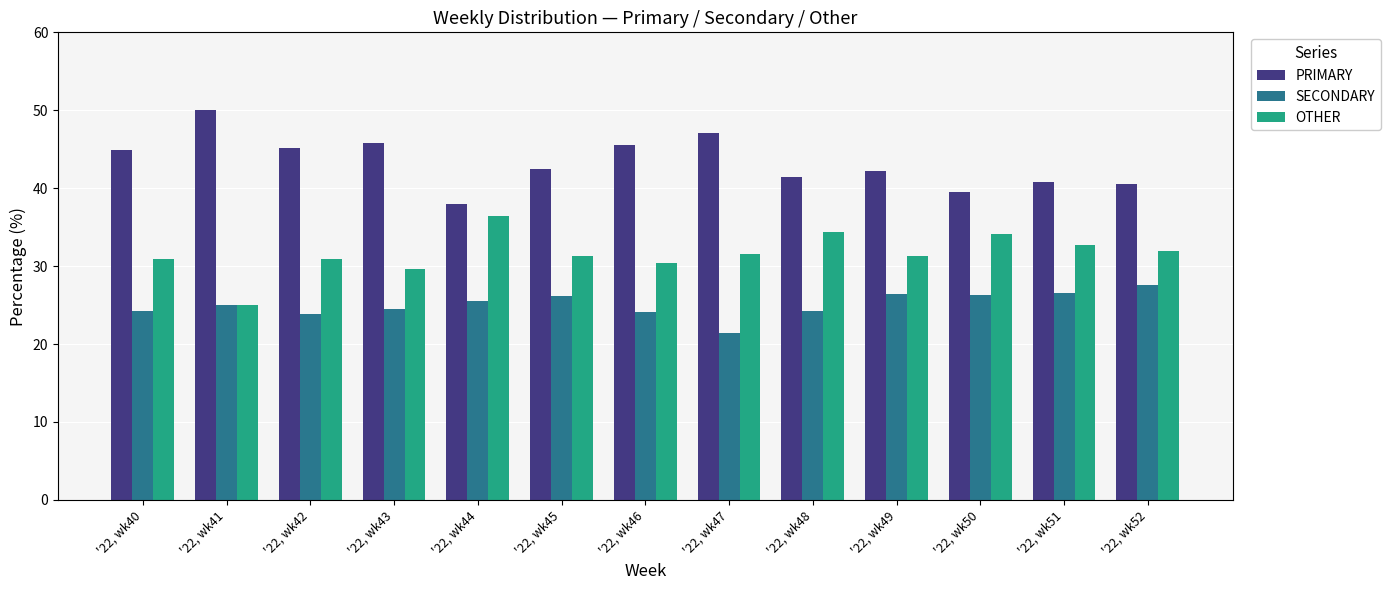

What is the value of the SECONDARY bar at the 8th from the left?

21.4